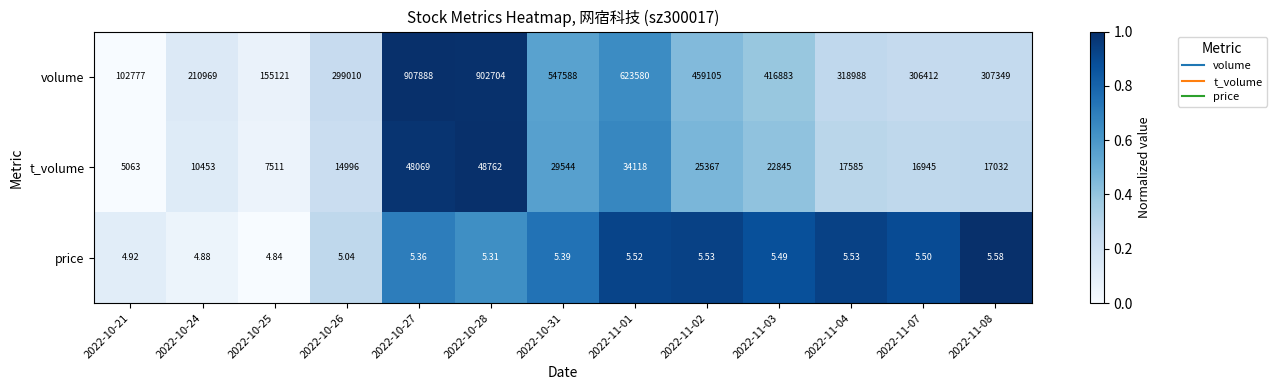

Which series has the largest total across all categories?

volume